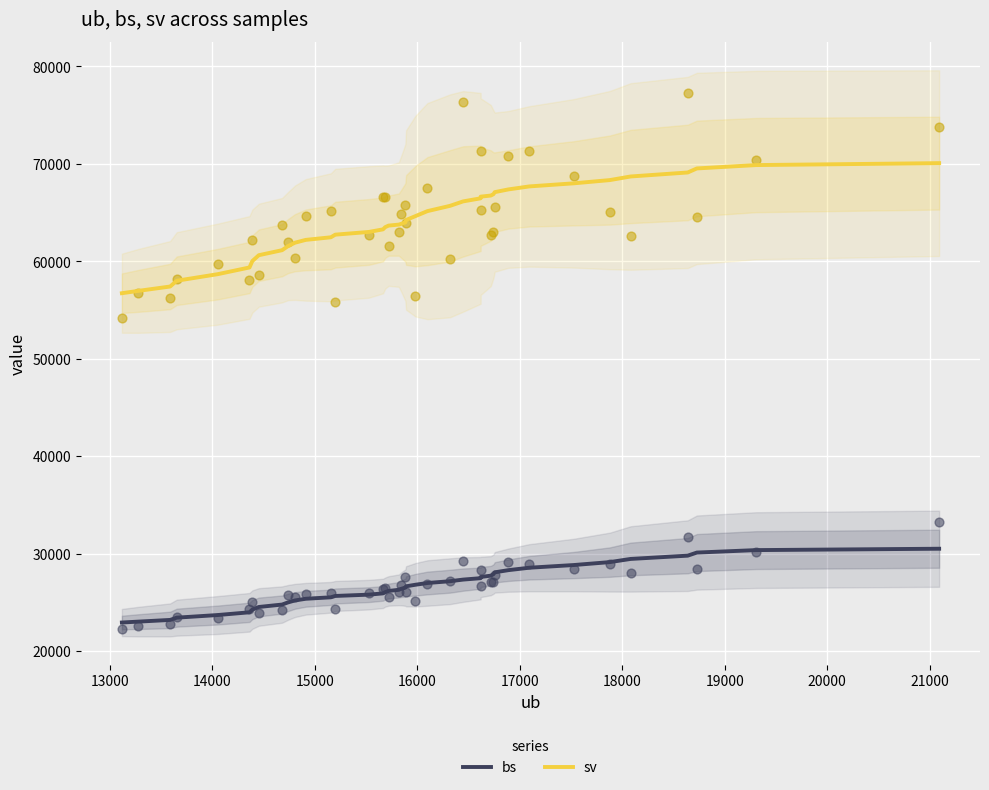

What are all the series names shown in the legend?

bs, sv